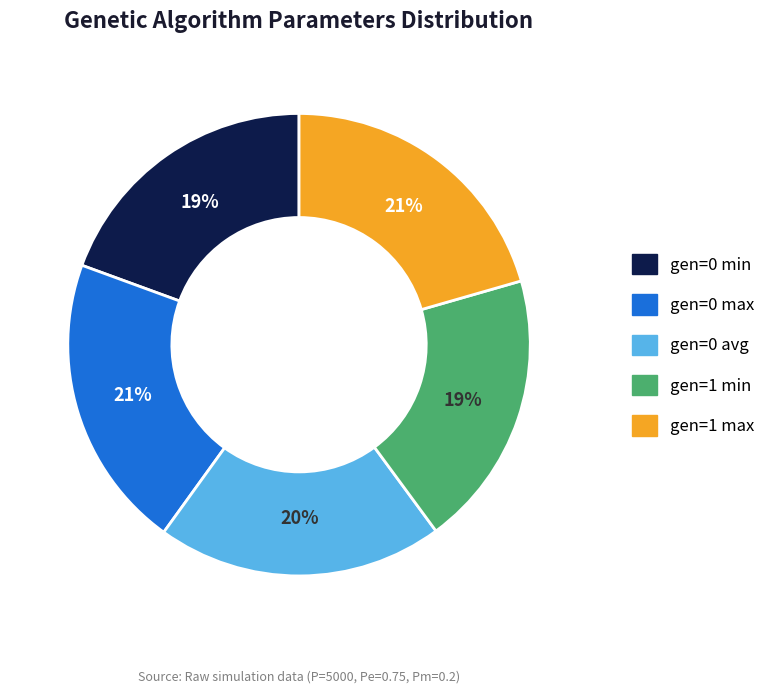

To the nearest percent, what is the combined percentage of gen=1 min and gen=0 avg?

39%